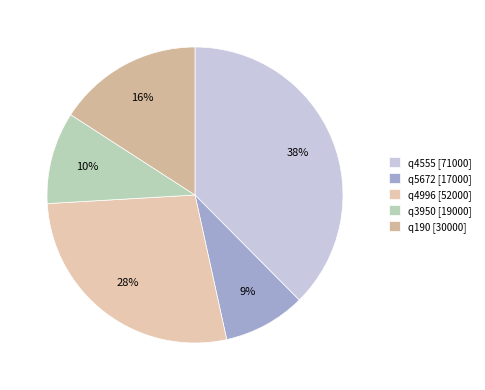

Count the number of slices in the pie.

5